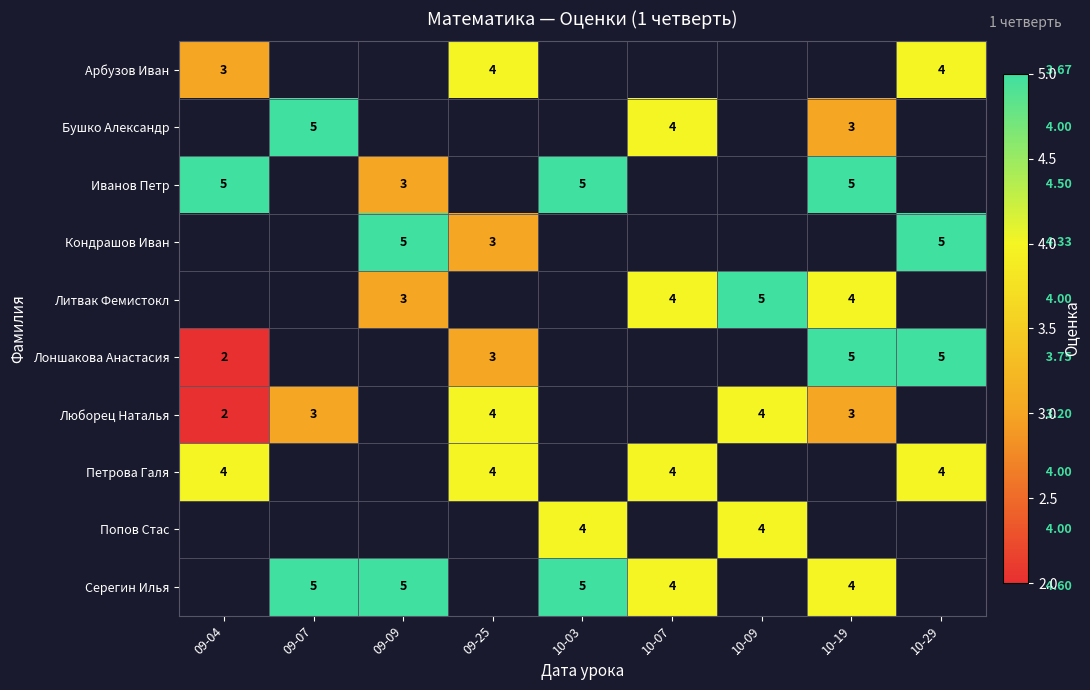

Which series has the largest range (max minus min)?

Лоншакова Анастасия